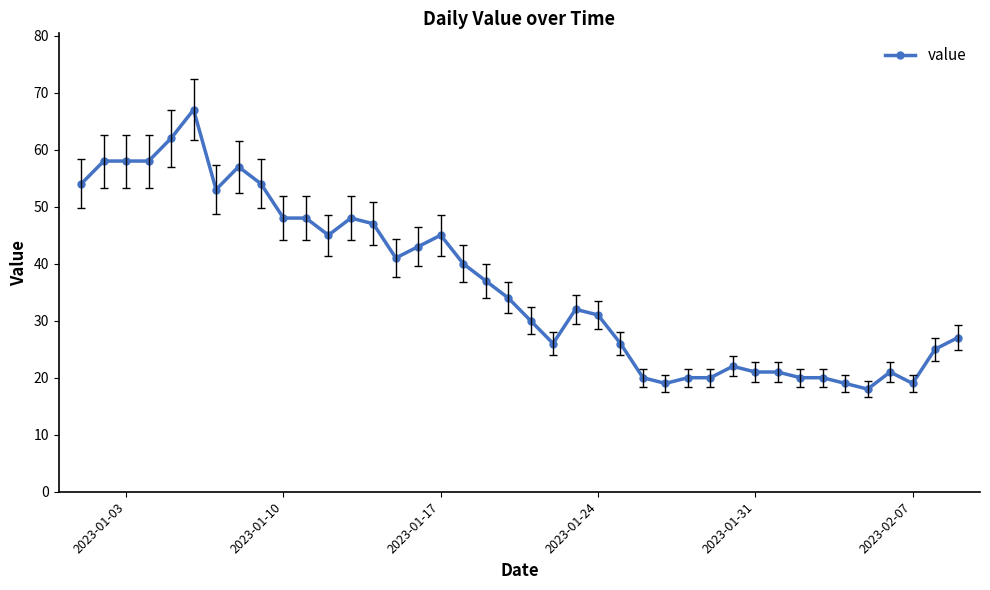

What is the average value?

36